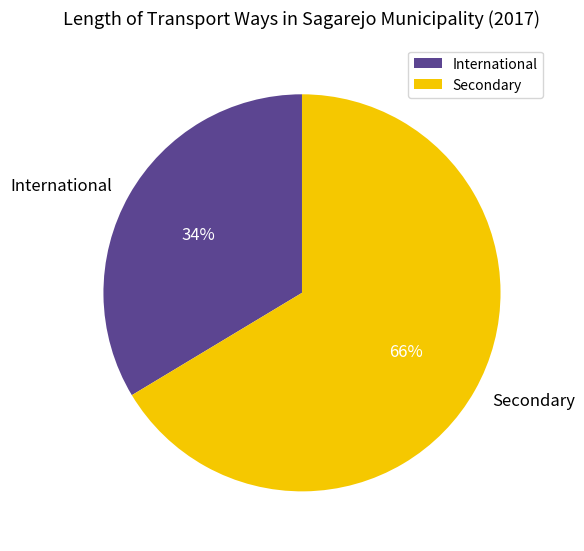

To the nearest percent, what percentage of the pie is International?

34%